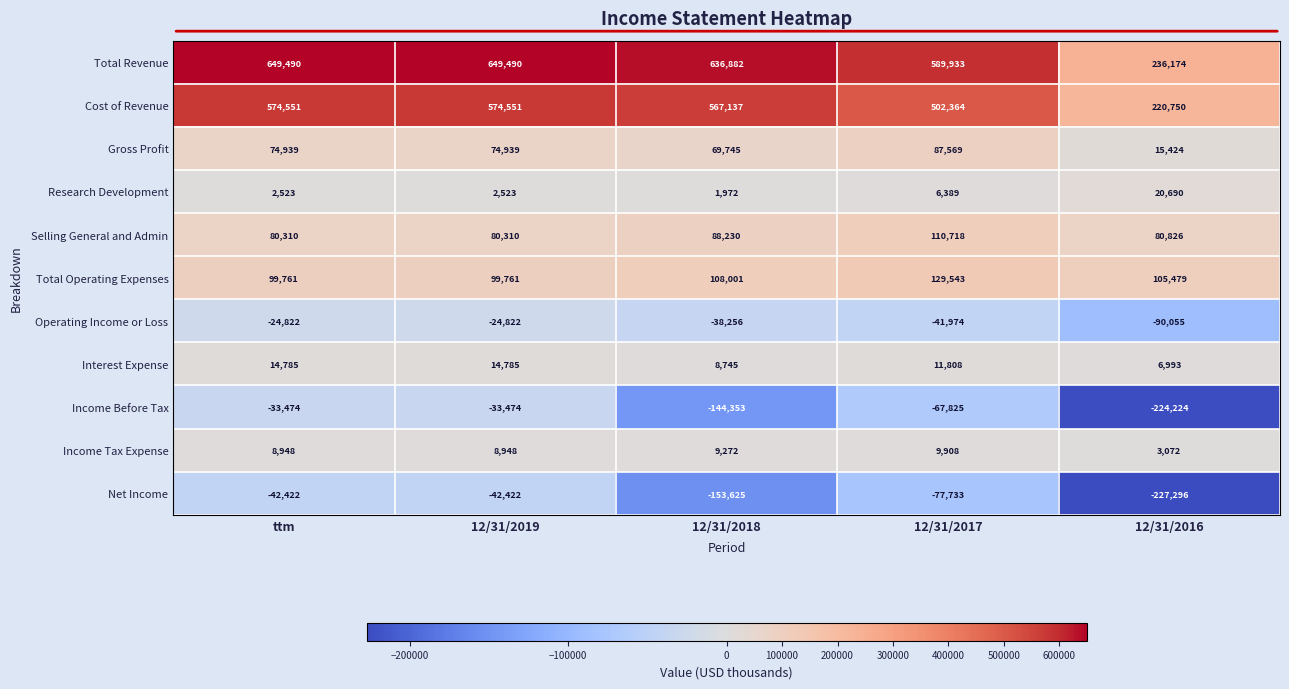

Count the number of categories in the chart.

5